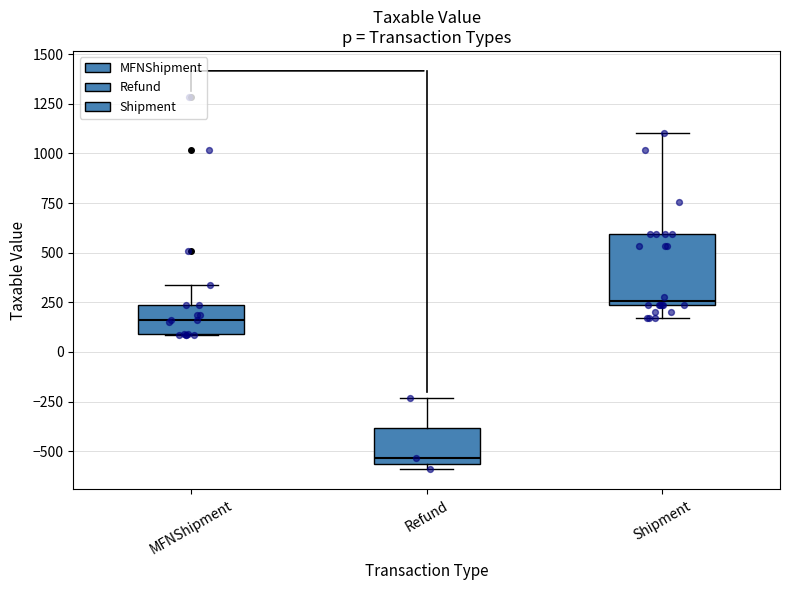

Reading left to right, read every box against the y-axis: the position of its median line, the range the box covers, and the ends of its whiskers. The values are not printed on the chart, so give them approximately, as read against the axis.

MFNShipment: median 150, box 100 to 250, whiskers 100 to 350
Refund: median -550 (just above the box's lower edge), box -550 to -400, whiskers -600 to -250
Shipment: median 250 (just above the box's lower edge), box 250 to 600, whiskers 150 to 1100